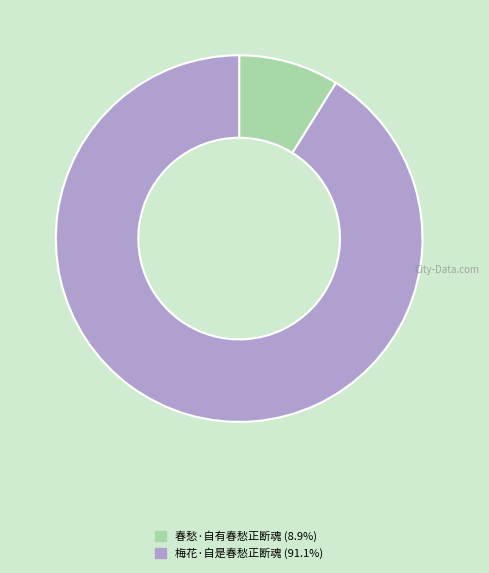

Is there a majority slice in this chart?

Yes